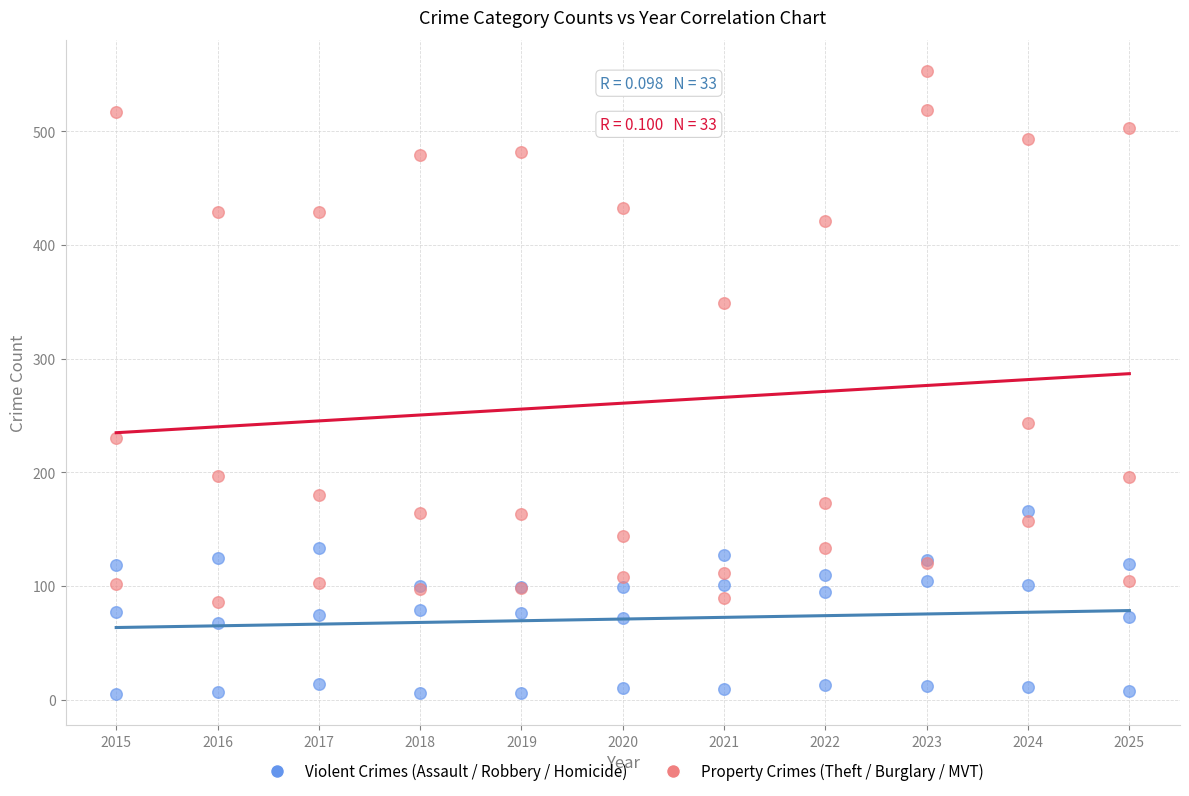

Which series has the widest spread of Y values?

Property Crimes (Theft / Burglary / MVT)